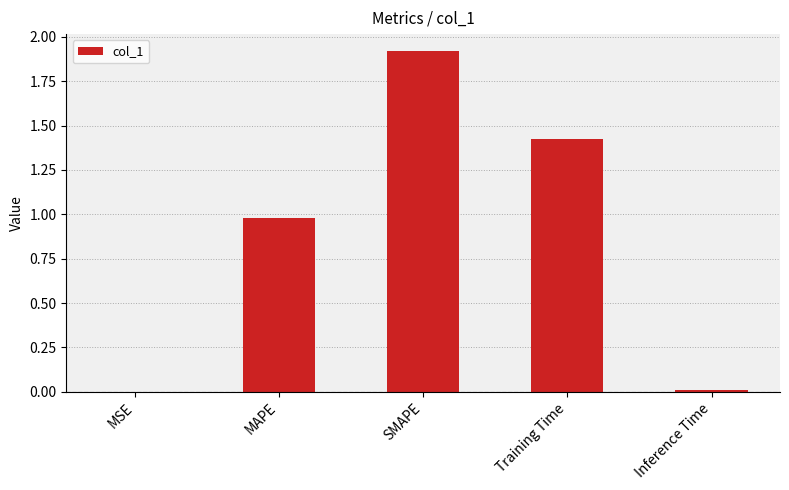

The chart shows a value of 2.6 at SMAPE. True or false?

False